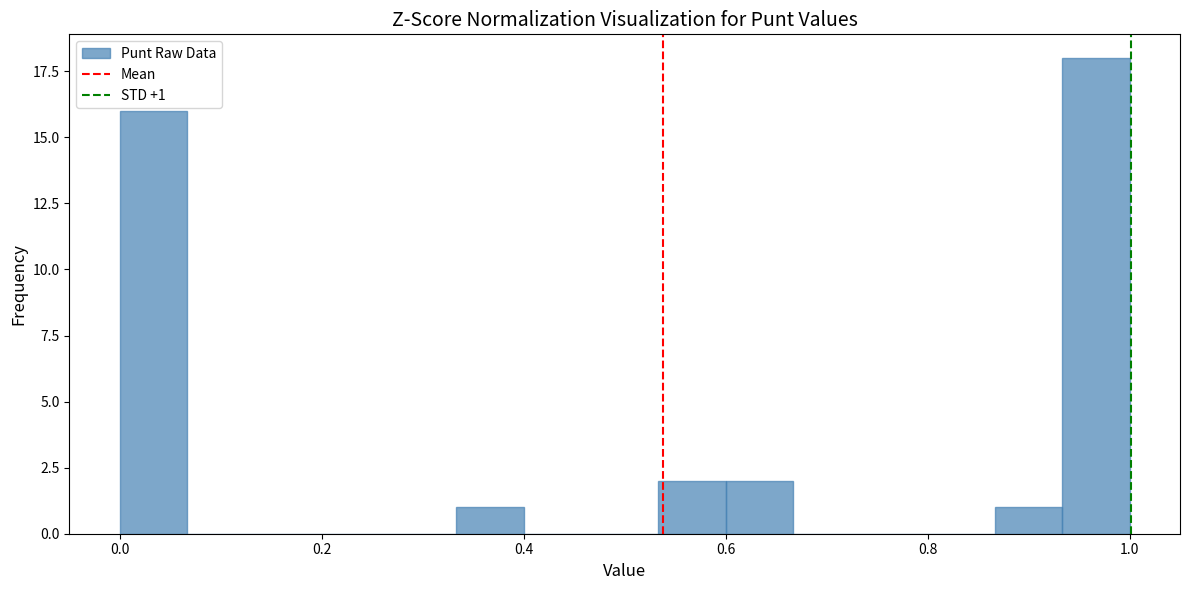

Read against the x-axis, roughly where is the centre of the tallest bar?

0.96